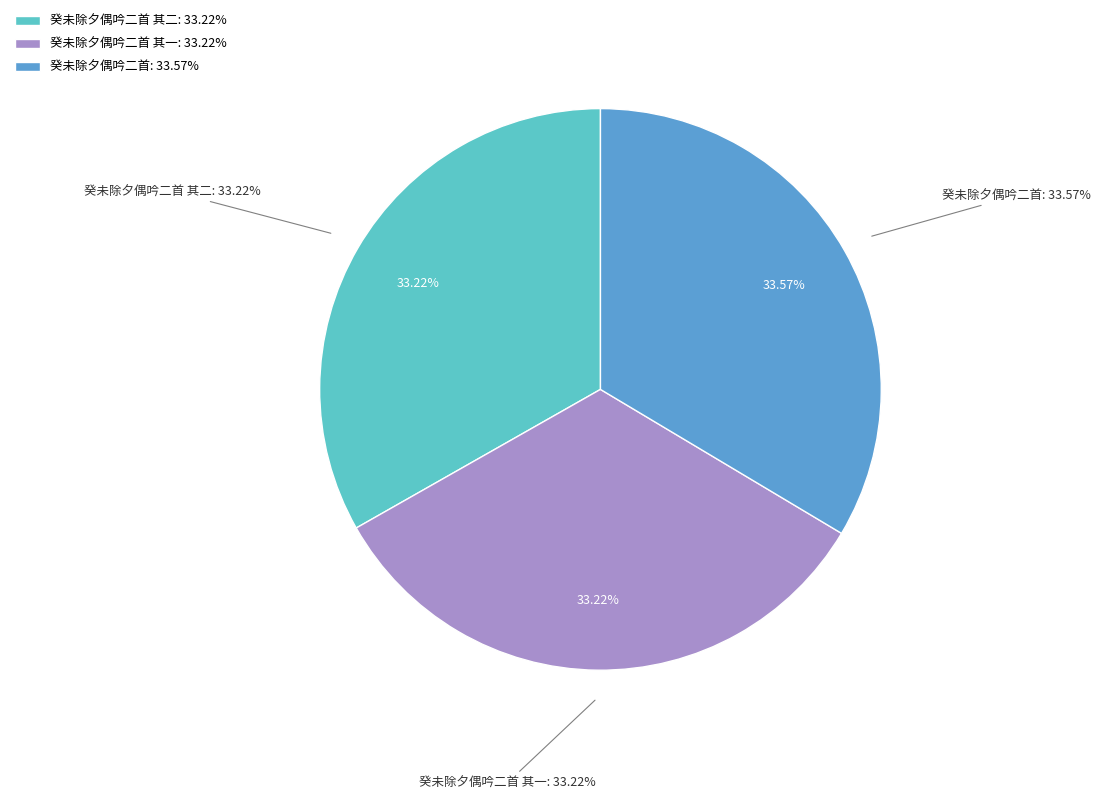

Which slice is the smallest?

癸未除夕偶吟二首 其一